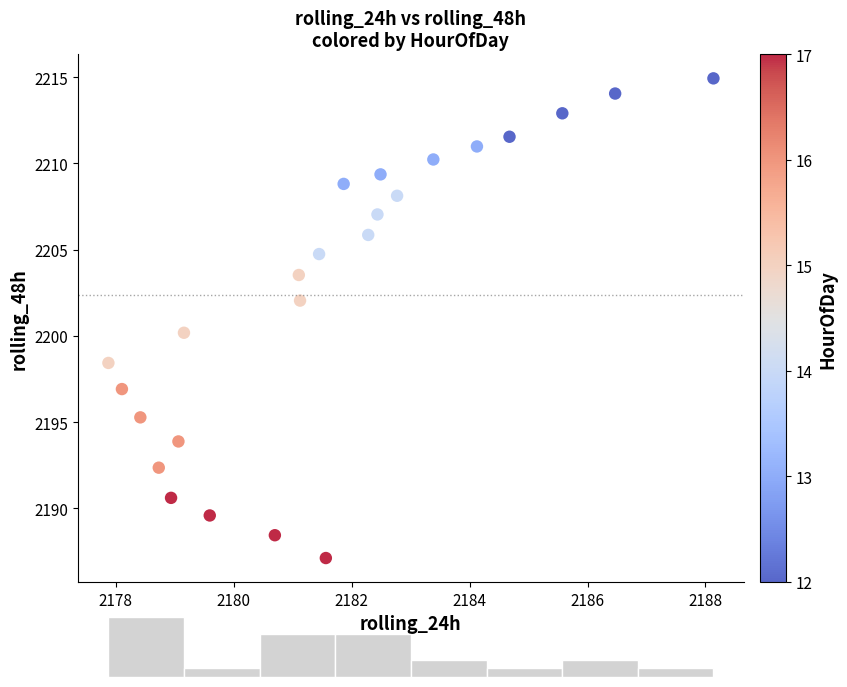

What is the range of Y values (max minus min)?

27.8